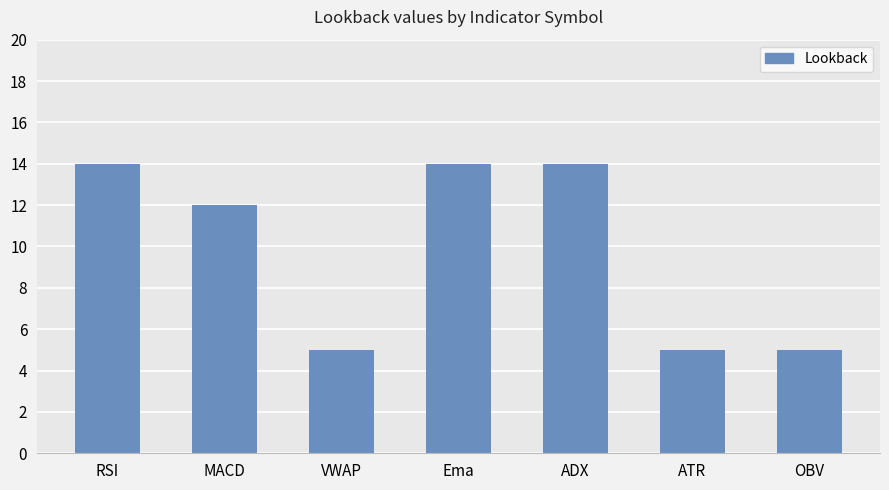

True or false: the data shows 14 at ADX.

True